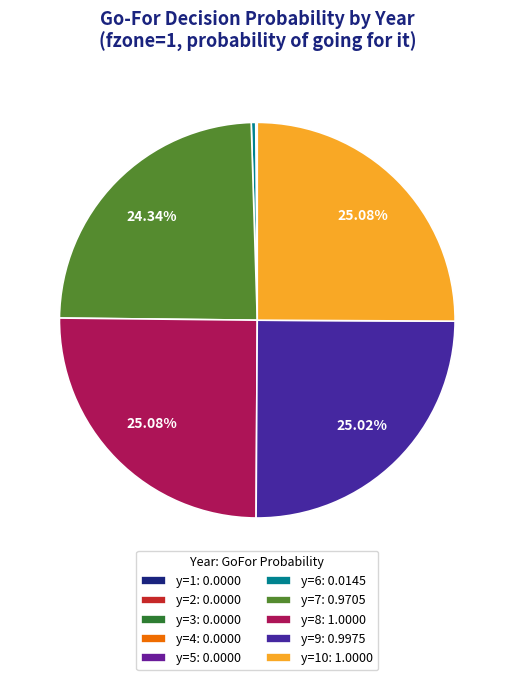

Which slice is the smallest?

y=1